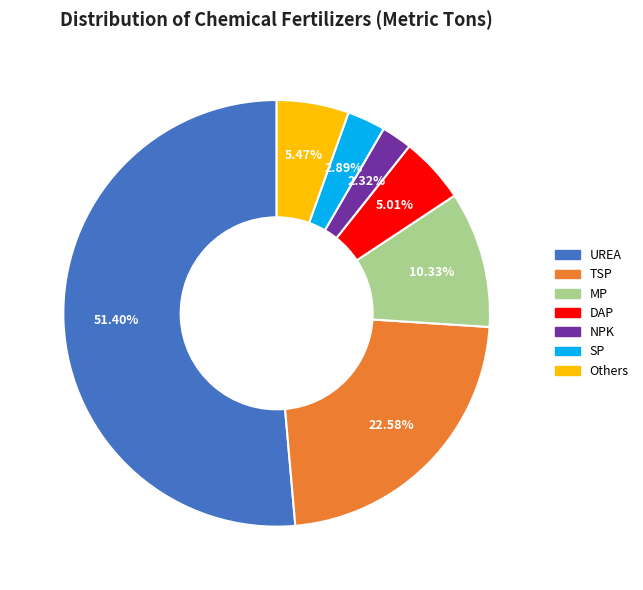

To the nearest percent, what portion does DAP represent?

5%